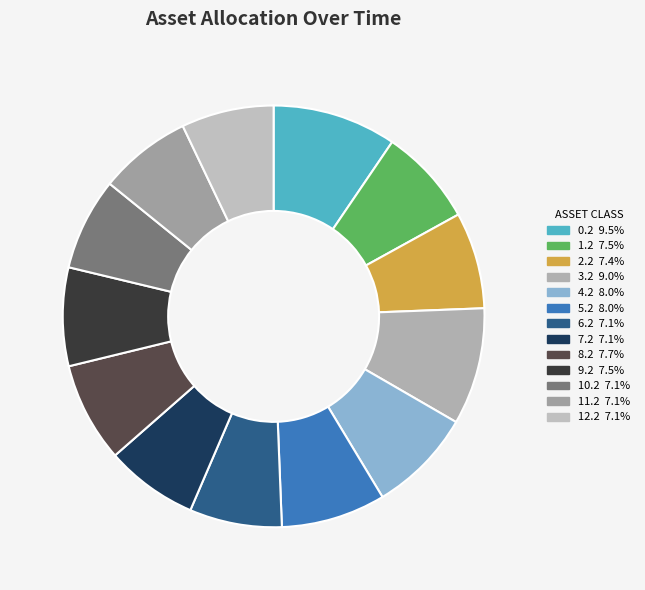

Approximately how many times larger is the value at 10.2 compared to 3.2?

0.8